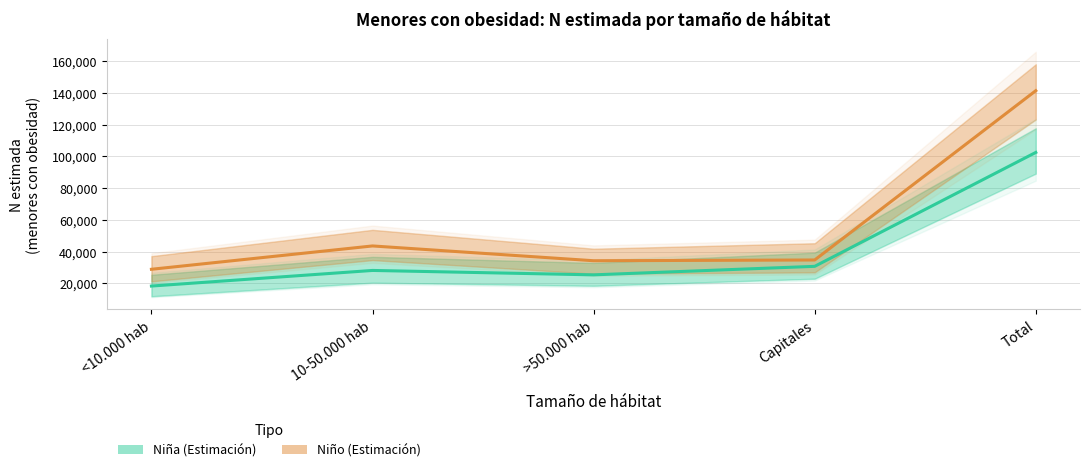

True or false: Niño (Estimación) and Niña (Estimación) intersect in this chart.

False